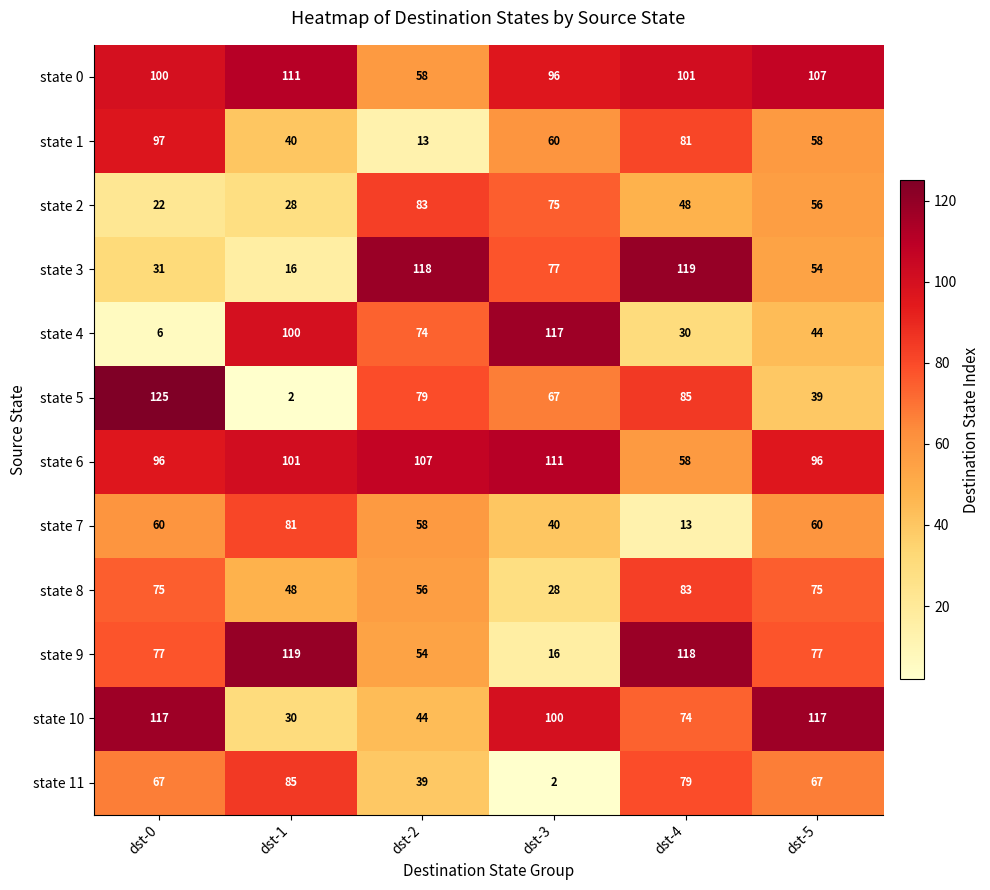

Count the state 1 values in the range 40 to 81.

4